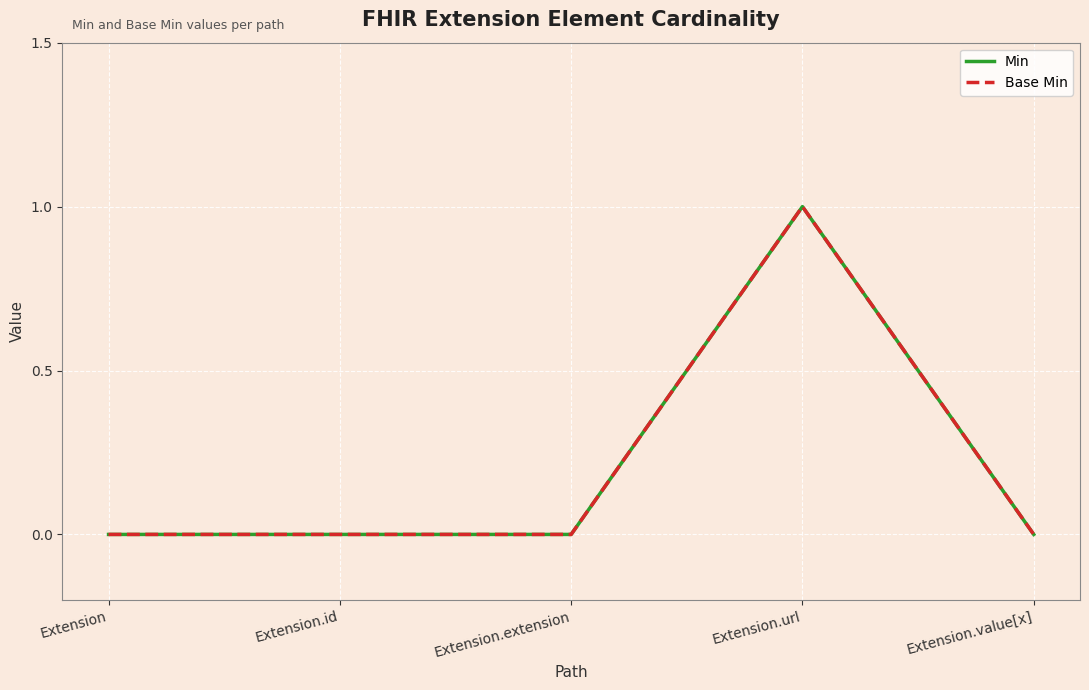

At which category is the sum across all series the highest?

Extension.url